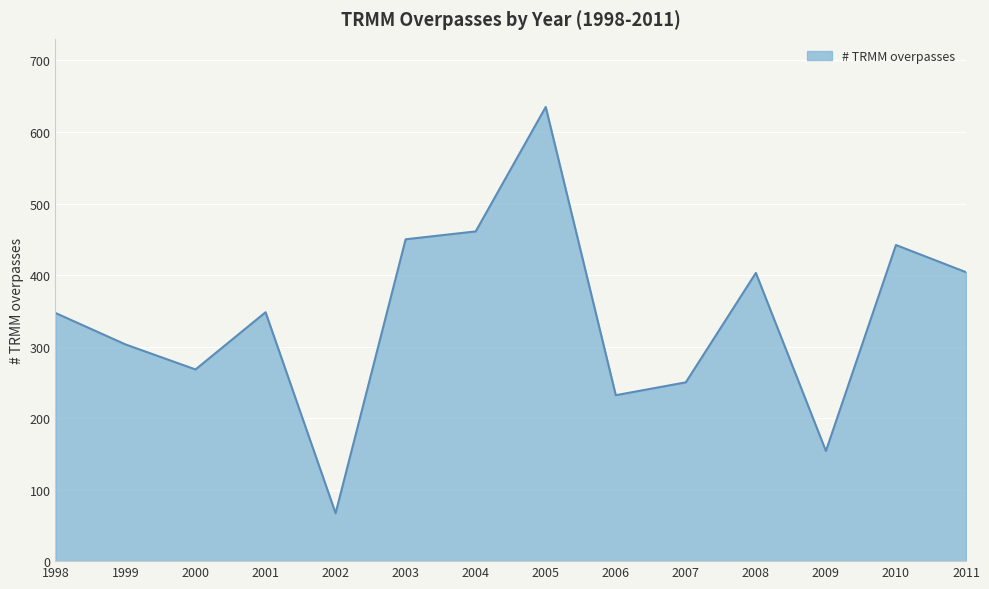

Which has a higher value, 2011 or 2001?

2011